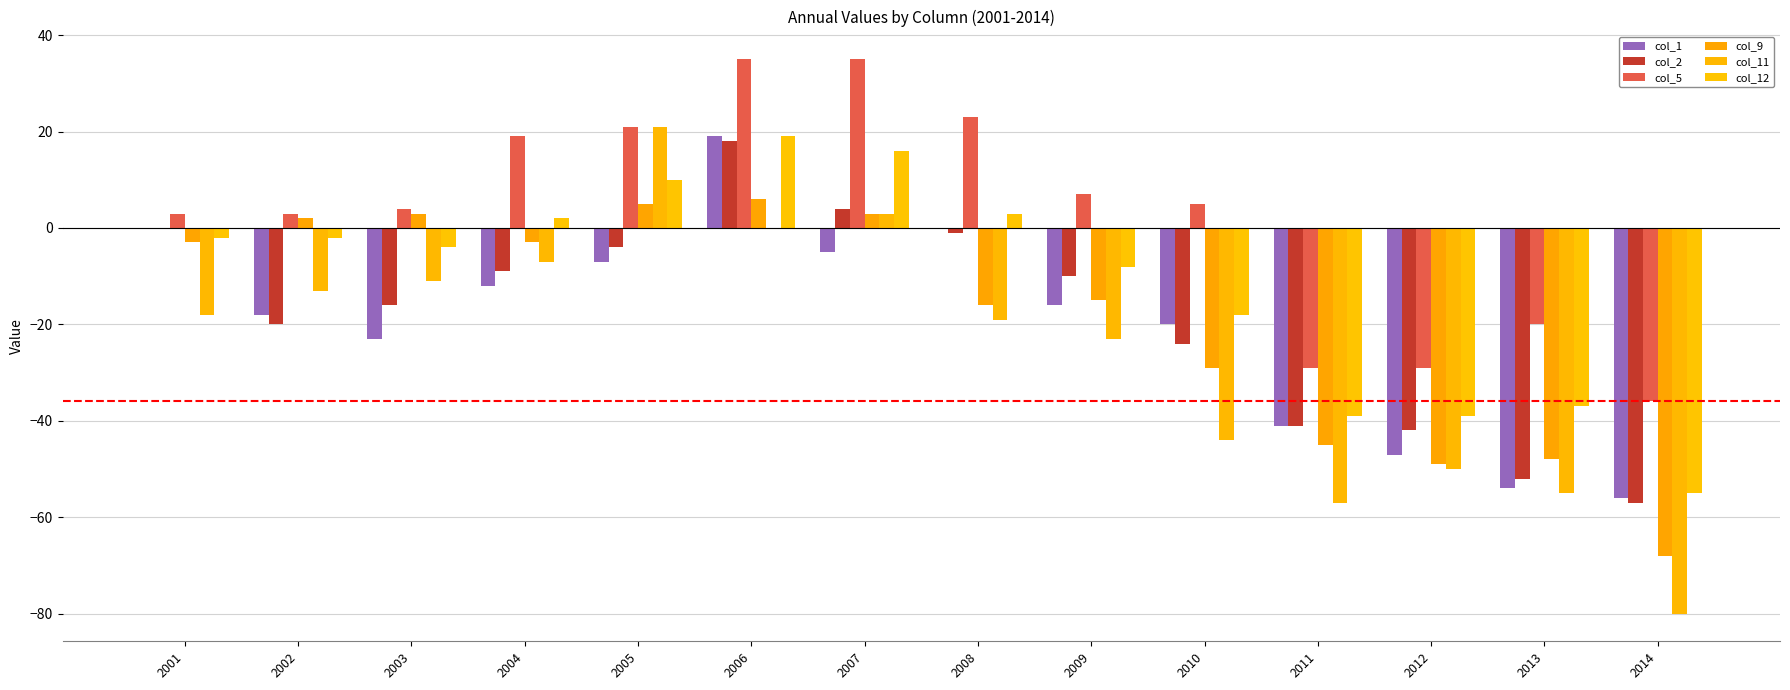

What is the difference between the second highest and second lowest values in the col_9 series?

54